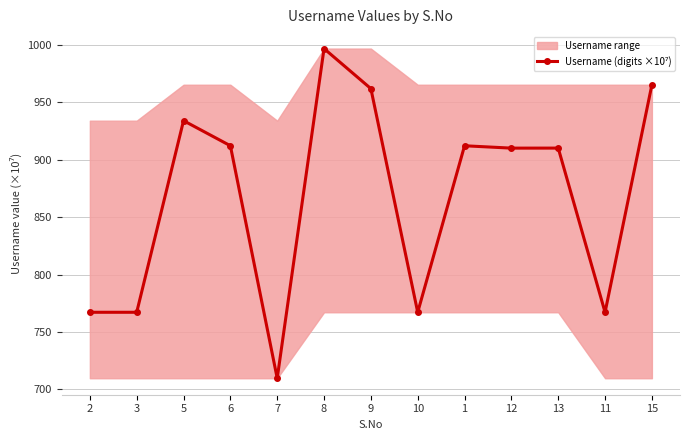

At which category does the data reach its first local peak?

5